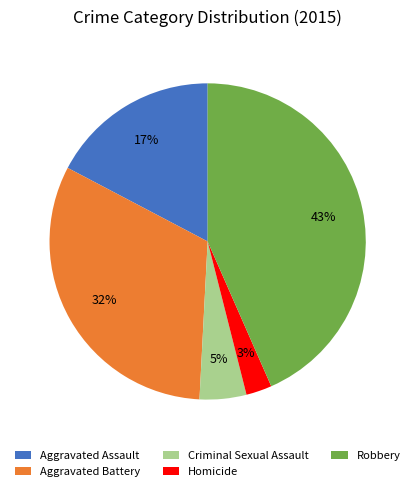

How many segments does this pie chart have?

5